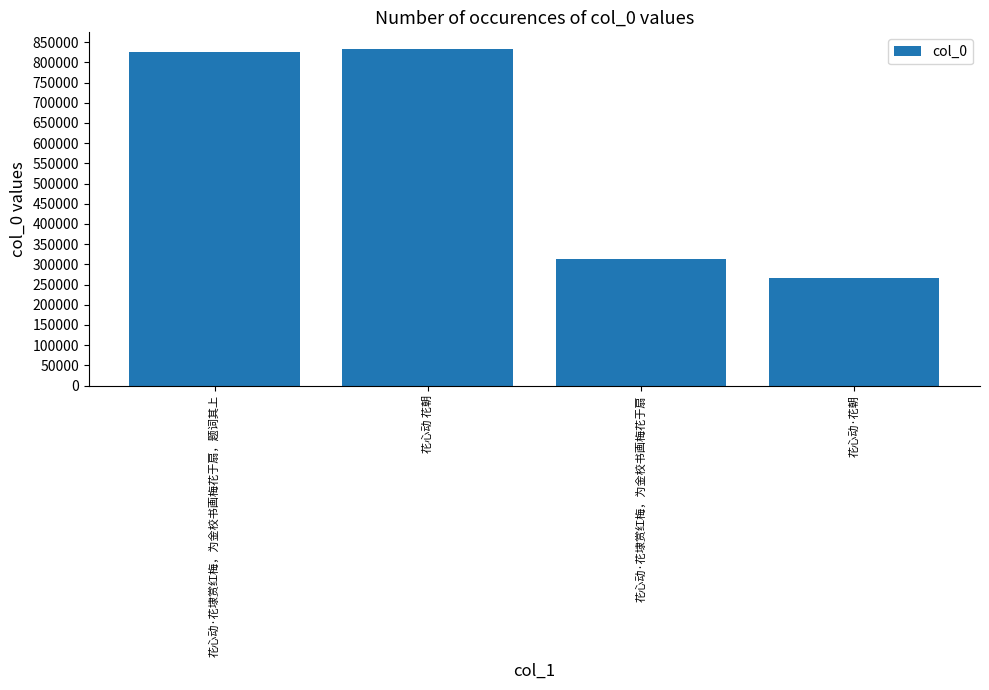

Is it true that the value at 花心动·花朝 is 468377?

False